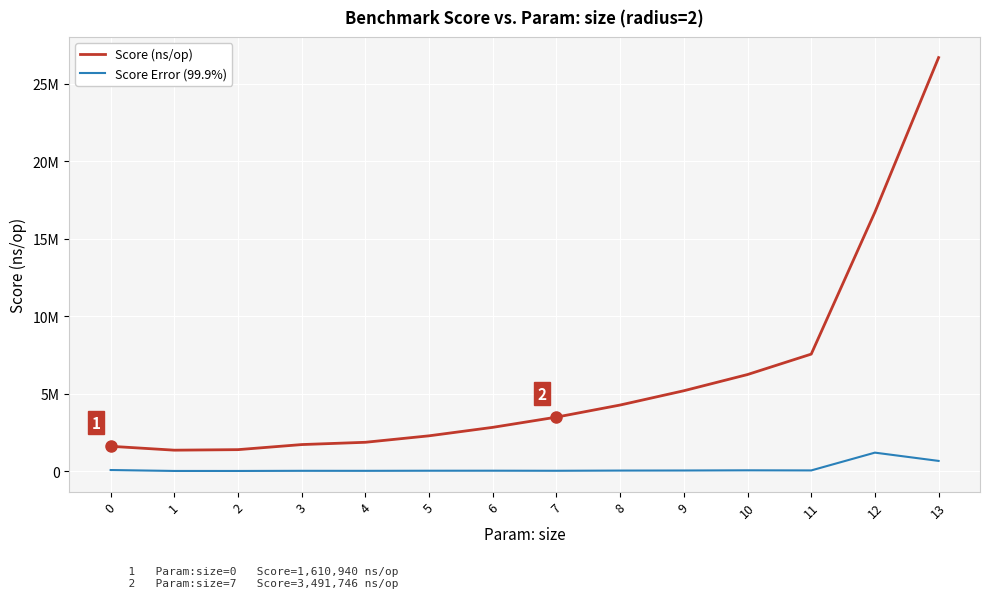

Reading left to right, extract all data points from this chart.

Score (ns/op): 1610940.1	1360108.0	1394121.0	1721343.9	1868939.1	2286272.1	2832640.1	3491746.0	4271780.0	5192897.0	6238576.0	7556068.0	16714528.0	26681562.0
Score Error (99.9%): 79566.7	19815.6	19236.4	28650.5	27606.0	34204.5	36168.3	31733.7	44645.4	49340.2	61002.5	53865.9	1201261.8	667528.5